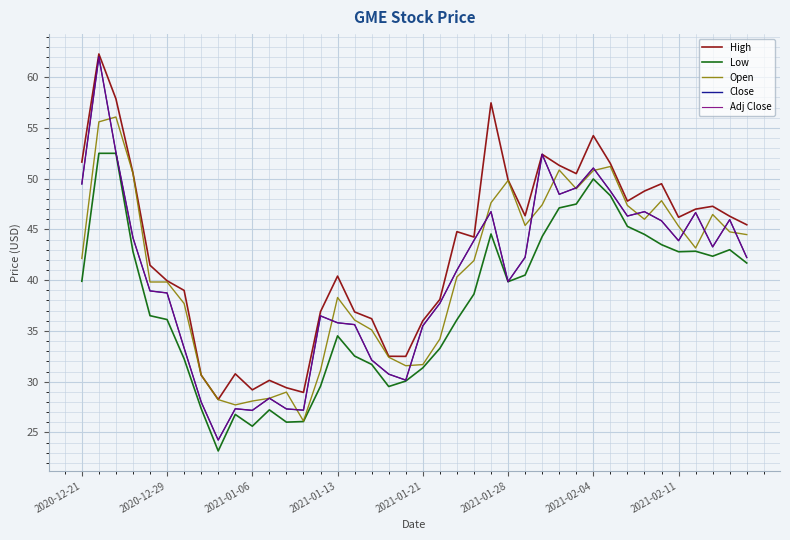

Does the chart have visible grid lines?

Yes